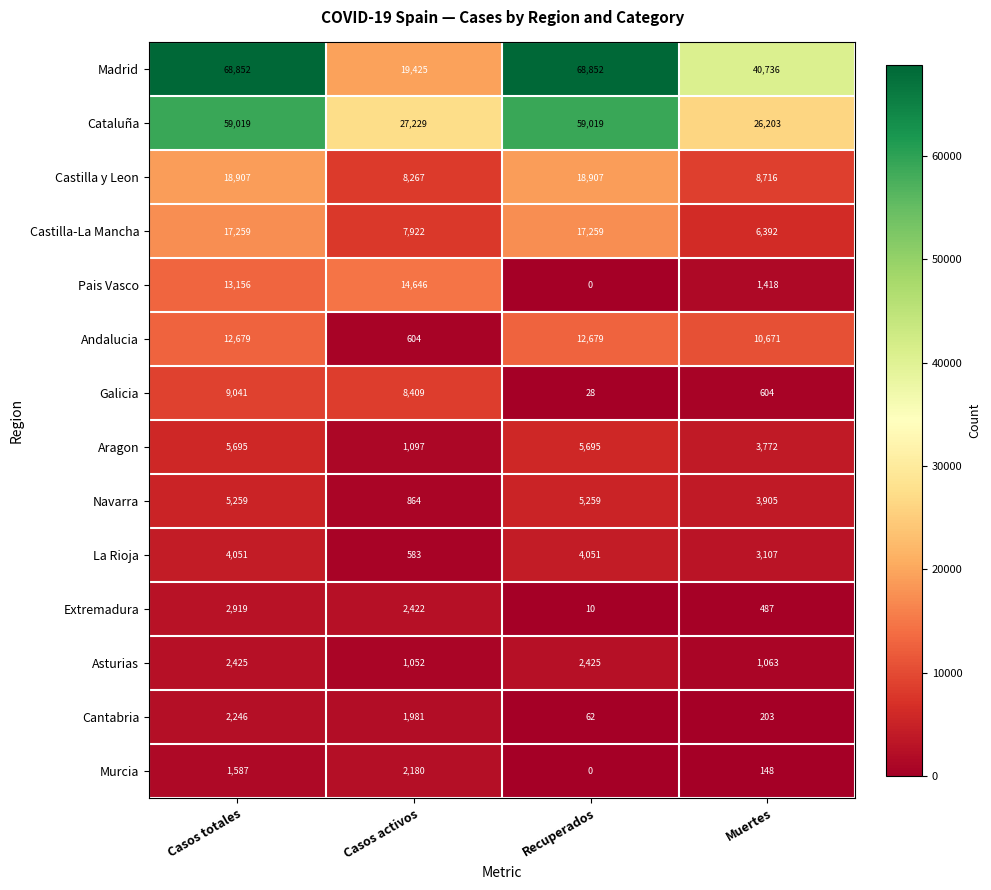

Which series has the largest total across all categories?

Madrid